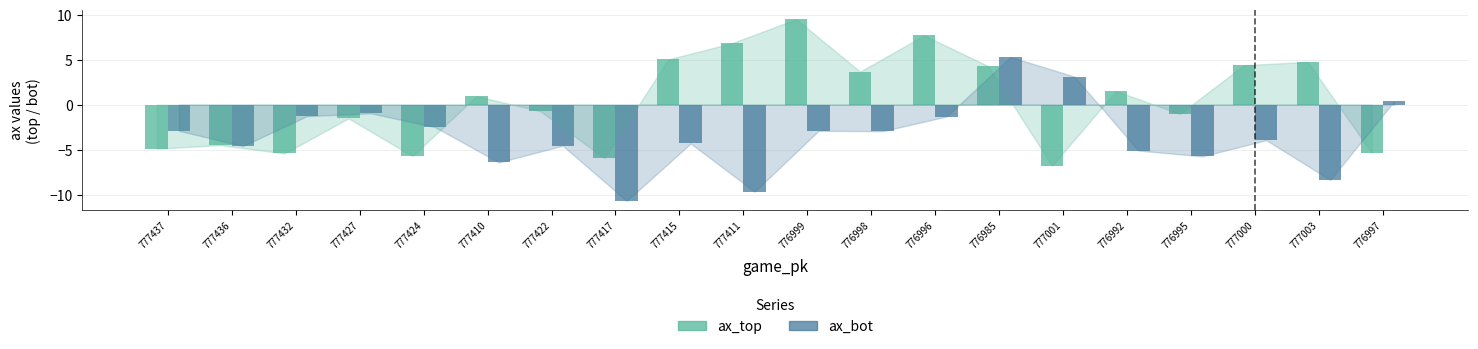

What is the value of the ax_top bar at the 4th from the left?

-1.5